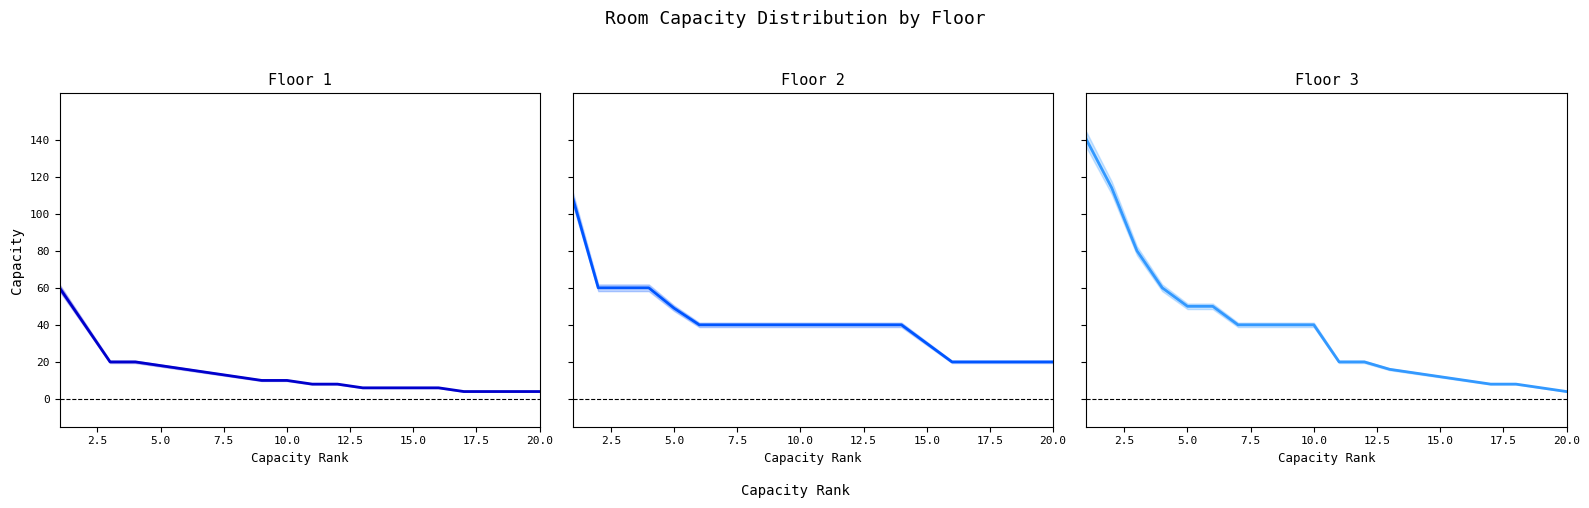

What is the sum of the Floor 2 values at 2.5 and 12.5?

100